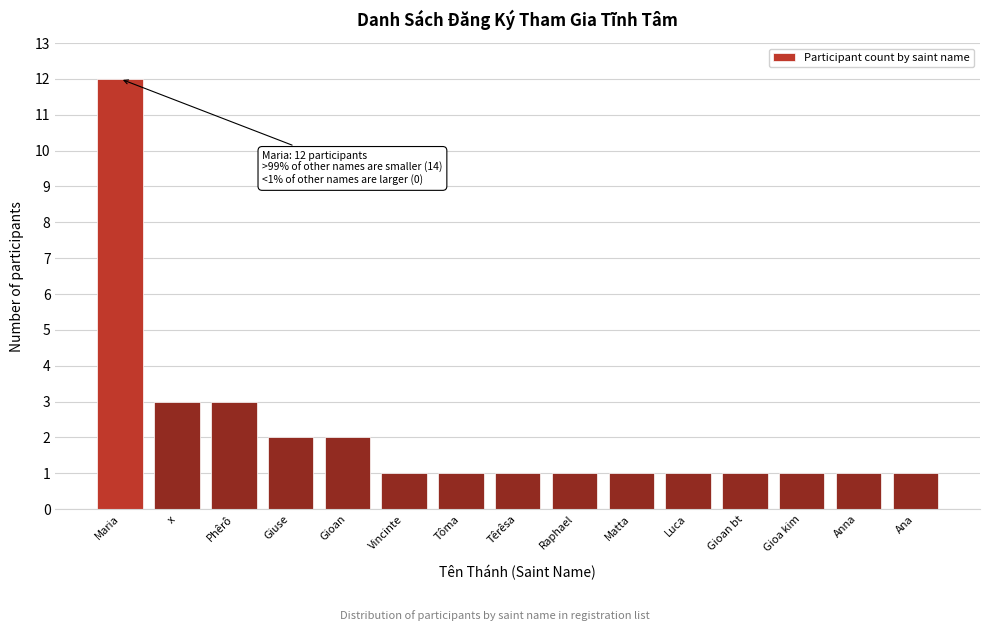

Reading left to right, what are all the values shown in this chart?

12	3	3	2	2	1	1	1	1	1	1	1	1	1	1